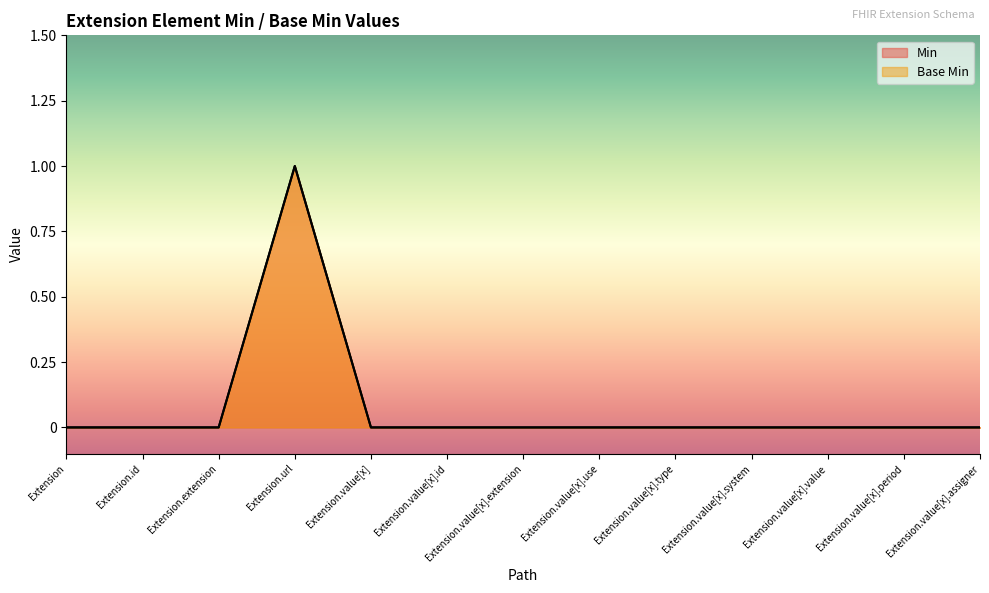

Which label corresponds to the largest value in the chart?

Extension.url